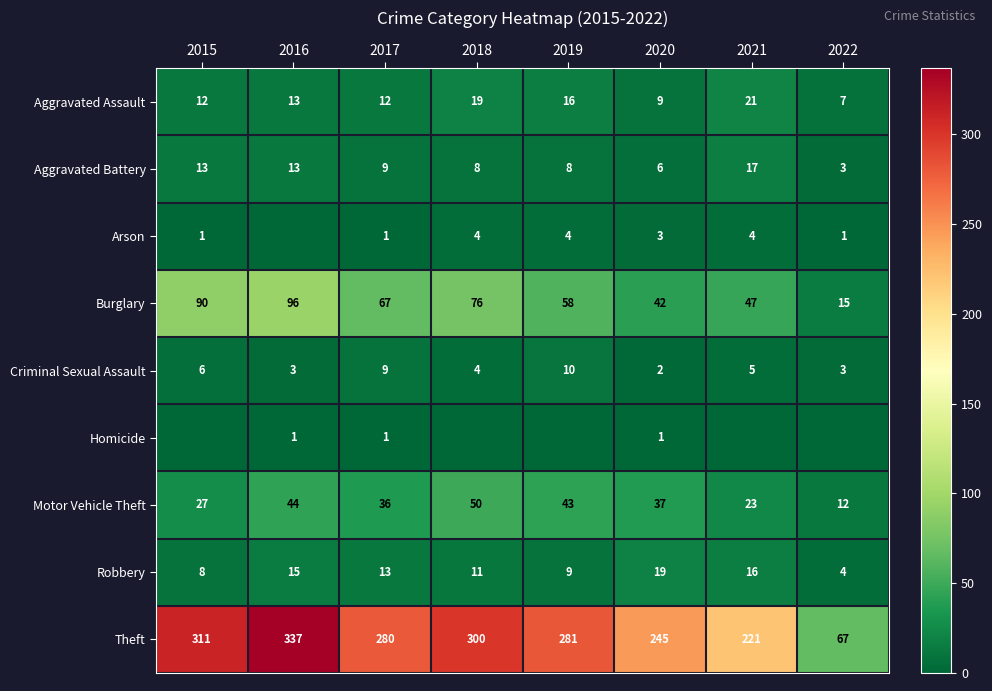

Count the number of categories in the chart.

8